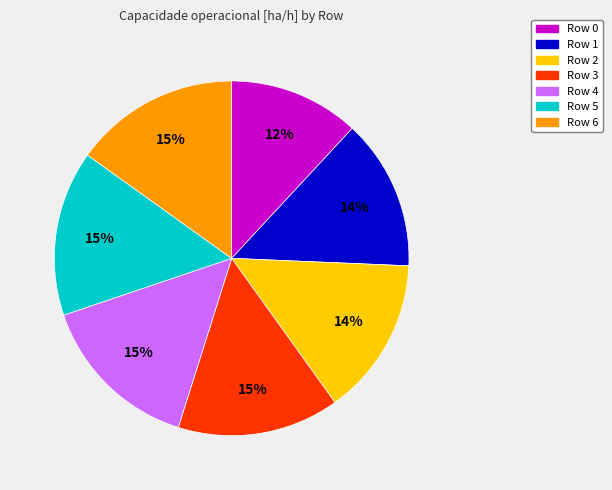

To the nearest percent, what percentage of the pie is Row 0?

12%